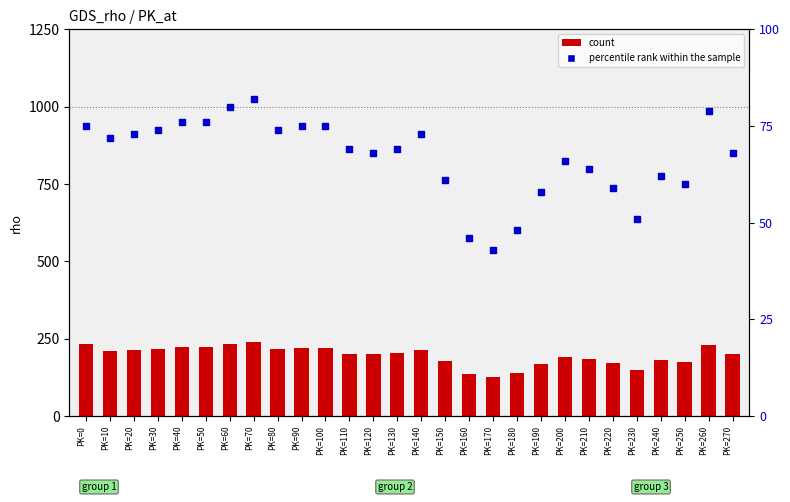

Is the value of count at PK=170 greater than the value of percentile rank within the sample at PK=40?

No